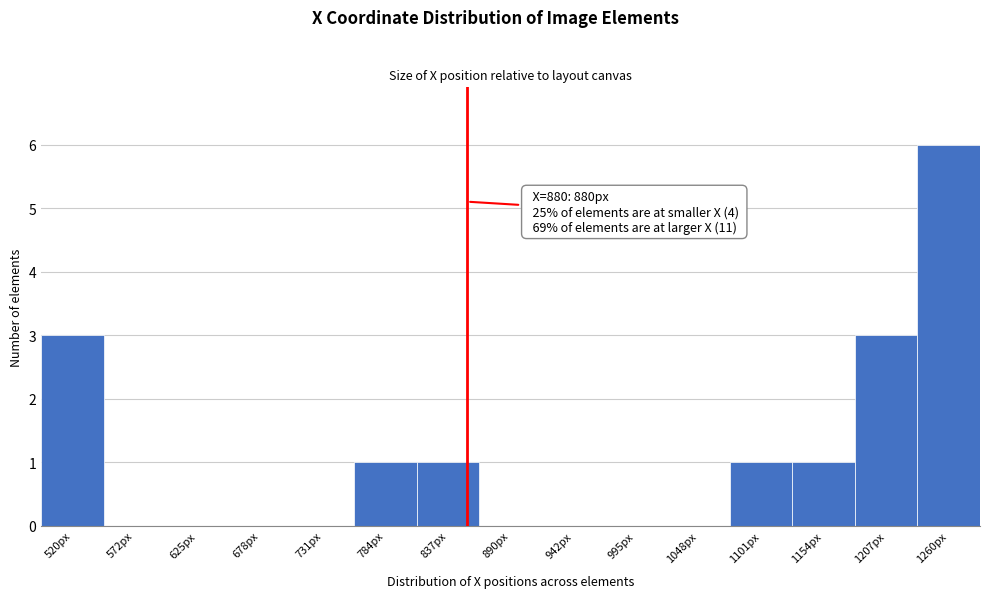

Reading left to right, transcribe all the data shown in this chart.

520px=3	572px=0	625px=0	678px=0	731px=0	784px=1	837px=1	890px=0	942px=0	995px=0	1048px=0	1101px=1	1154px=1	1207px=3	1260px=6